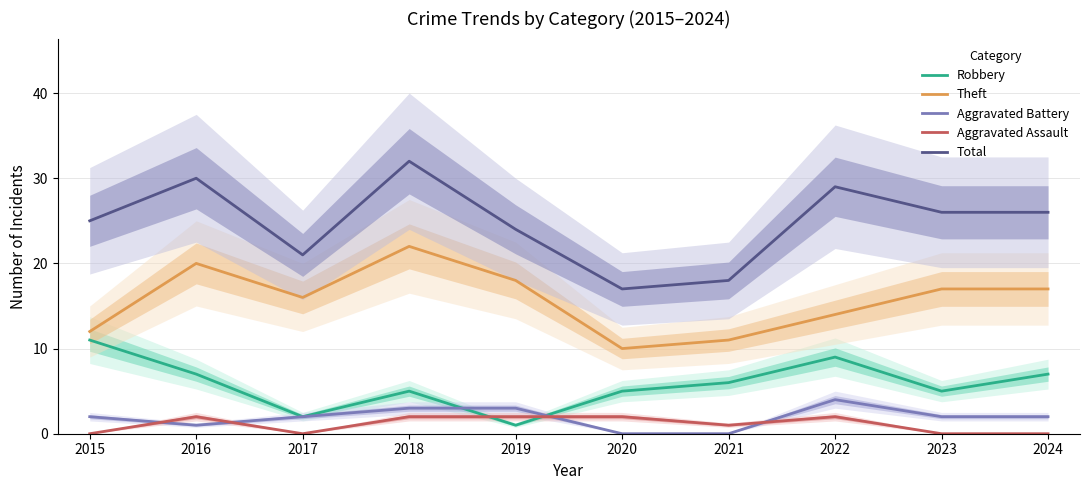

True or false: Aggravated Battery has a value of 2 at 2017.

True